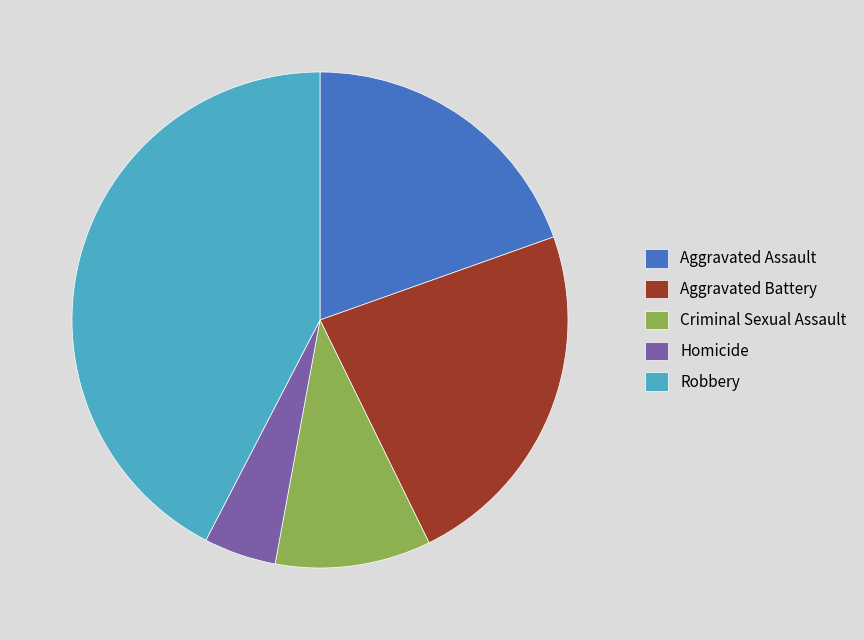

True or false: Aggravated Assault accounts for 20% of the total.

True